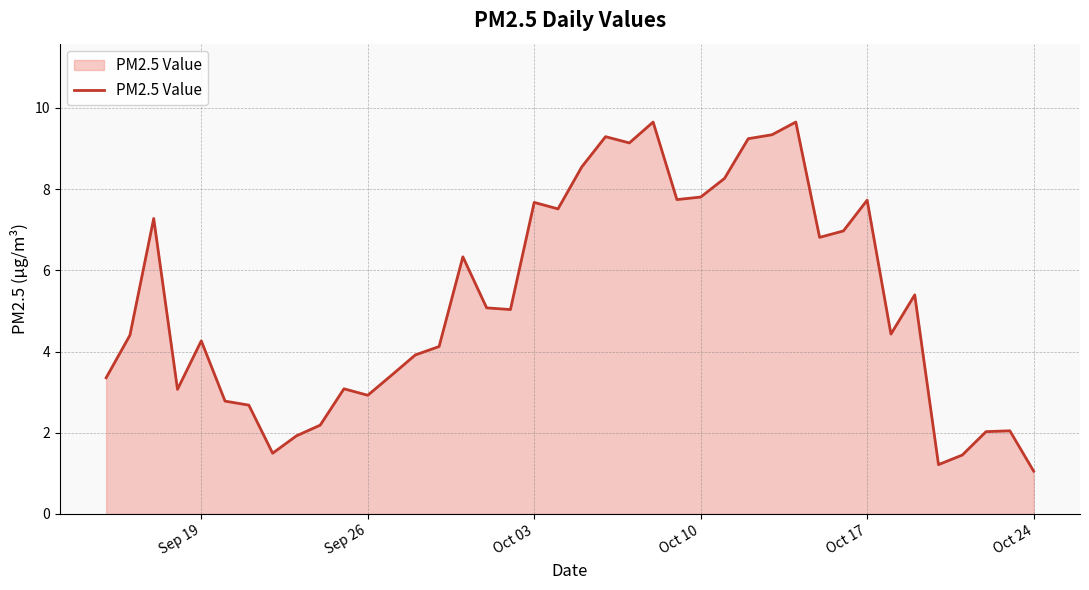

What is the smallest value displayed?

1.1